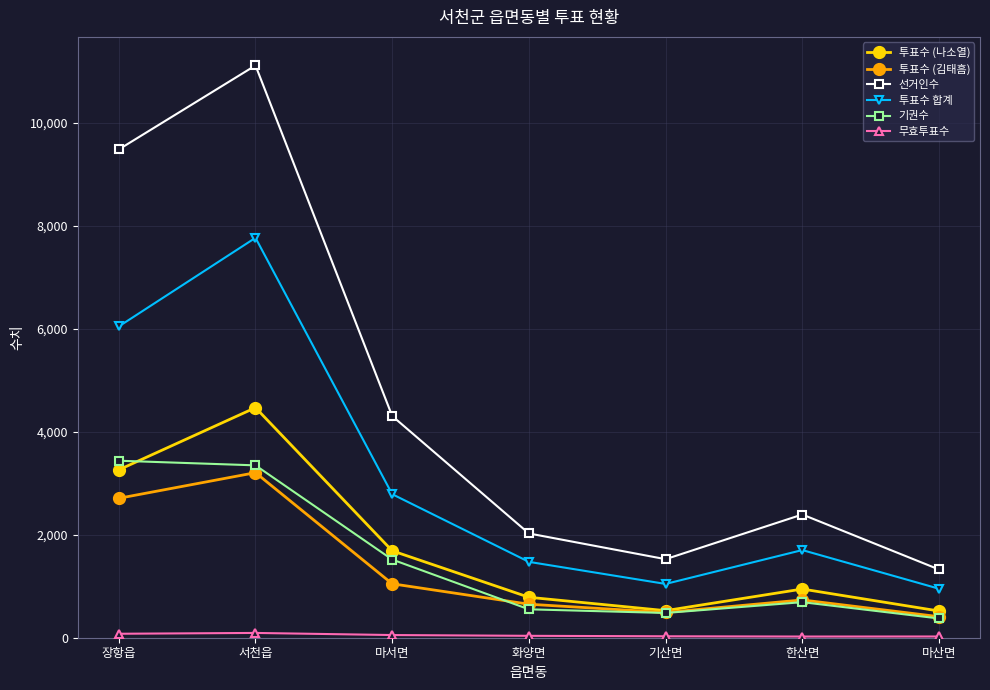

At which category does 투표수 (나소열) reach its first local valley?

기산면